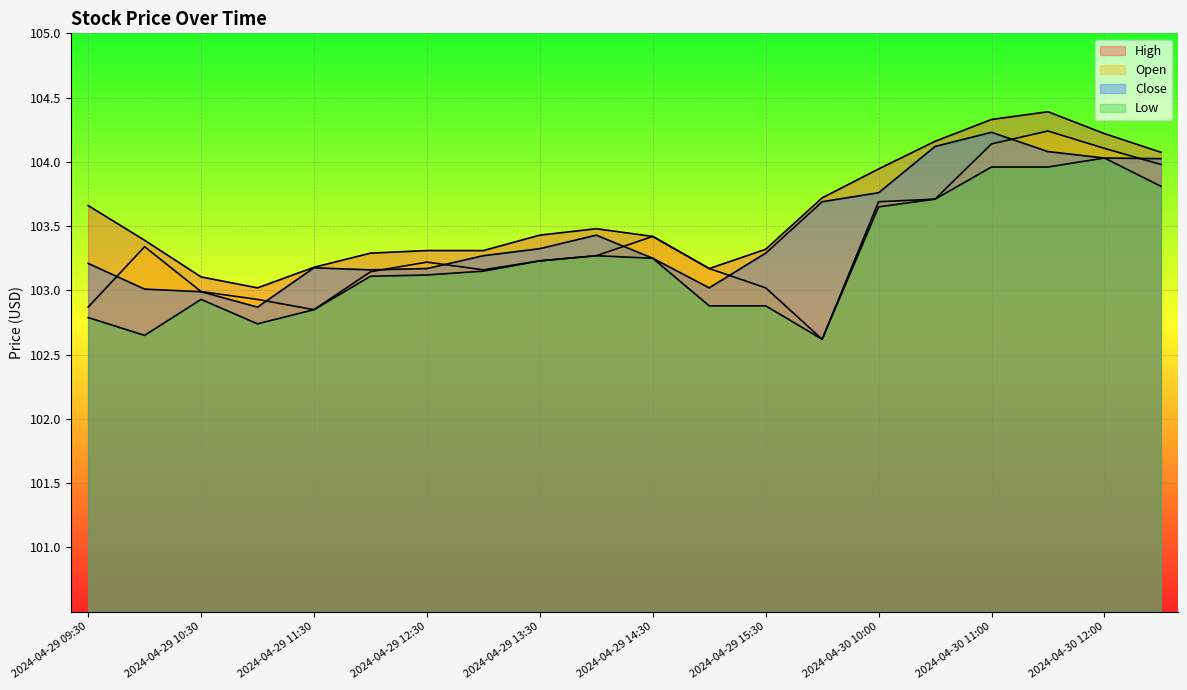

True or false: Close has a value of 45.1 at 2024-04-29 10:00.

False